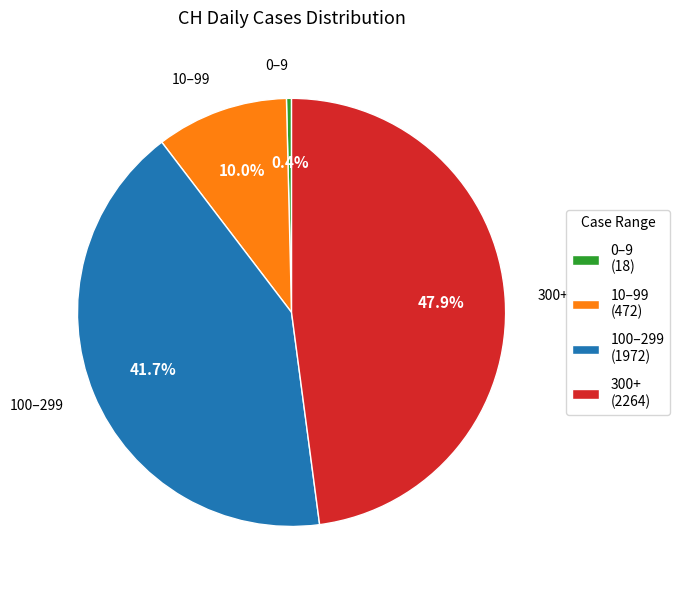

What portion of the pie excludes 0–9 (18)?

99.6%